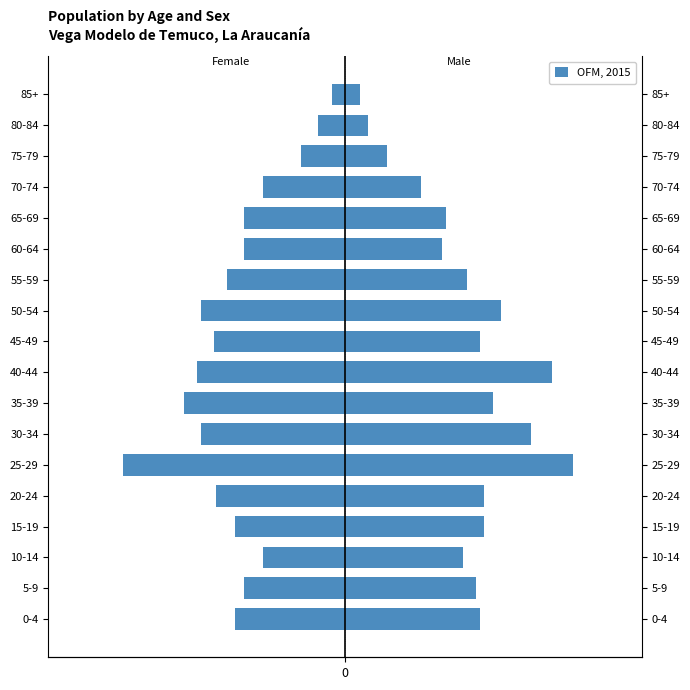

How many bars are there in total?

18